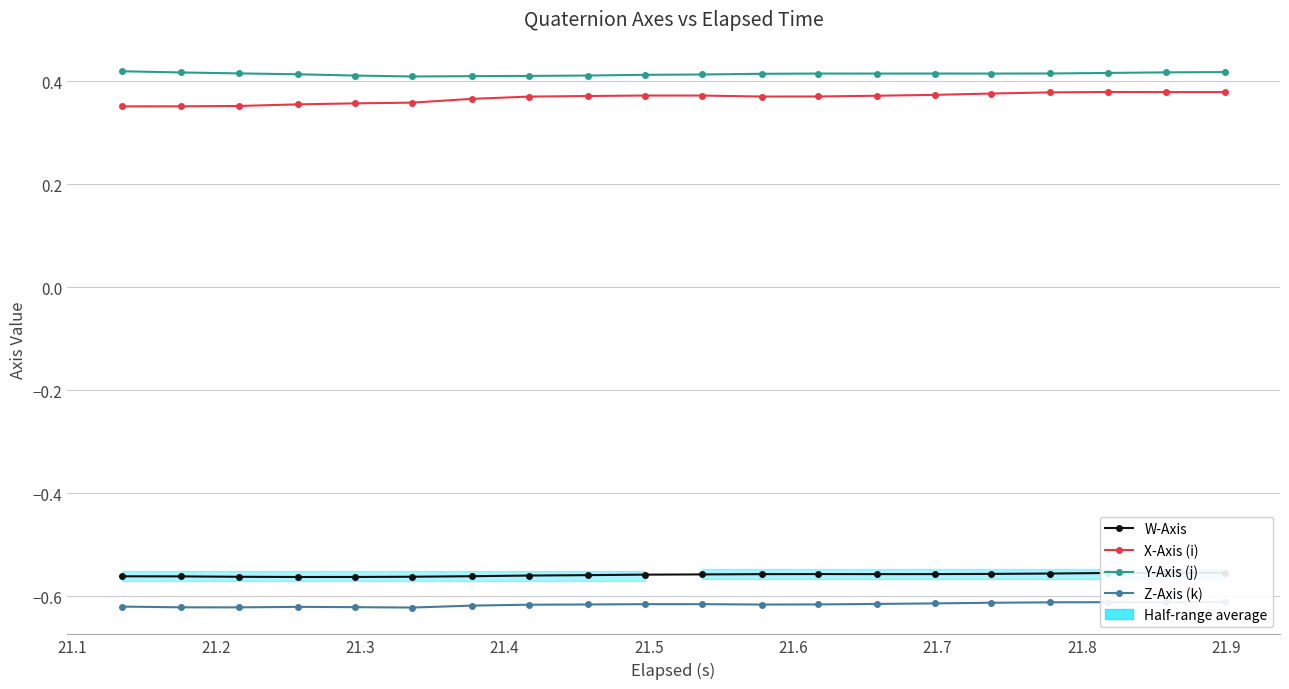

True or false: X-Axis (i) and Z-Axis (k) cross at least once.

False